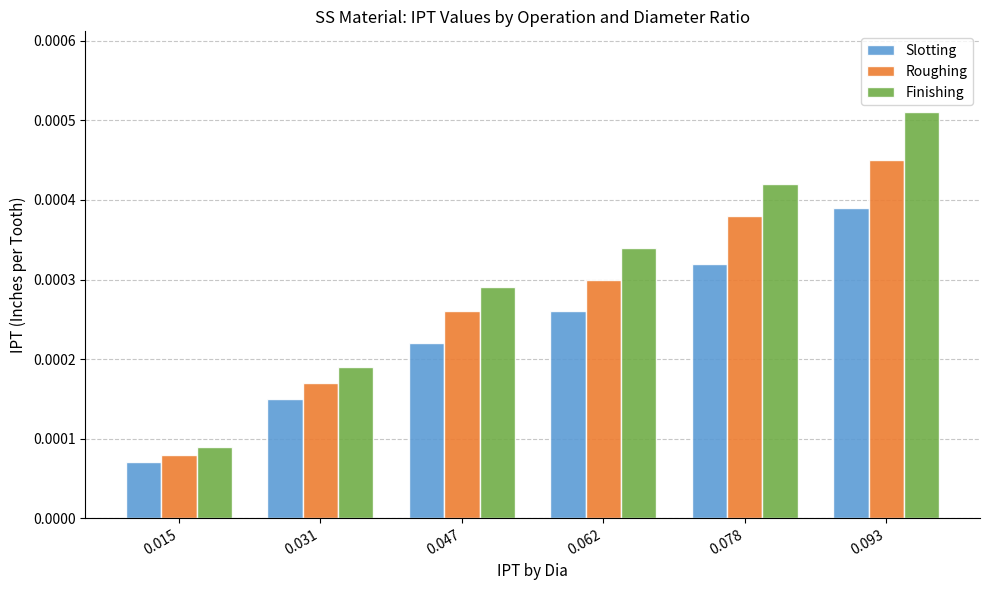

What are all the series names shown in the legend?

Slotting, Roughing, Finishing